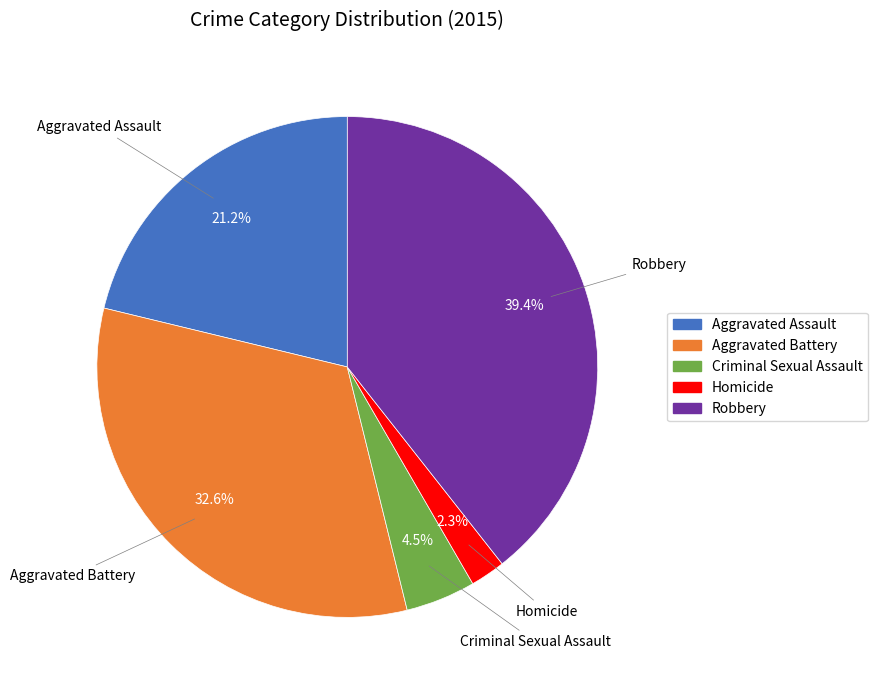

Rank the categories by value from highest to lowest.

Robbery, Aggravated Battery, Aggravated Assault, Criminal Sexual Assault, Homicide